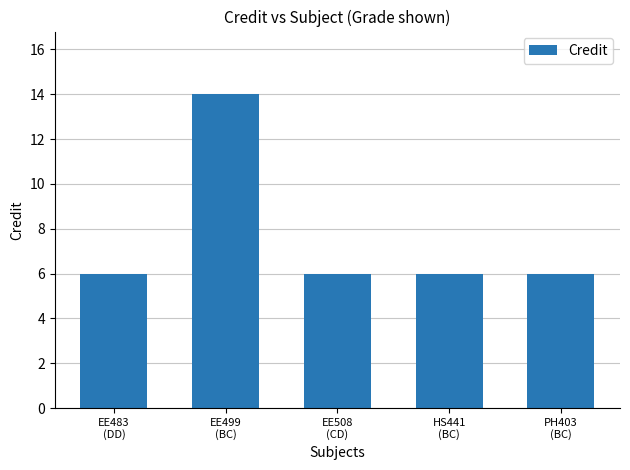

What is the sum of all values?

38